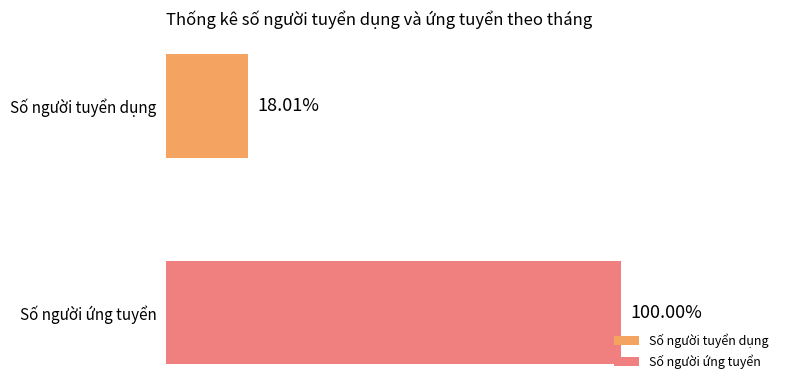

What are all the series names shown in the legend?

Số người tuyển dụng, Số người ứng tuyển